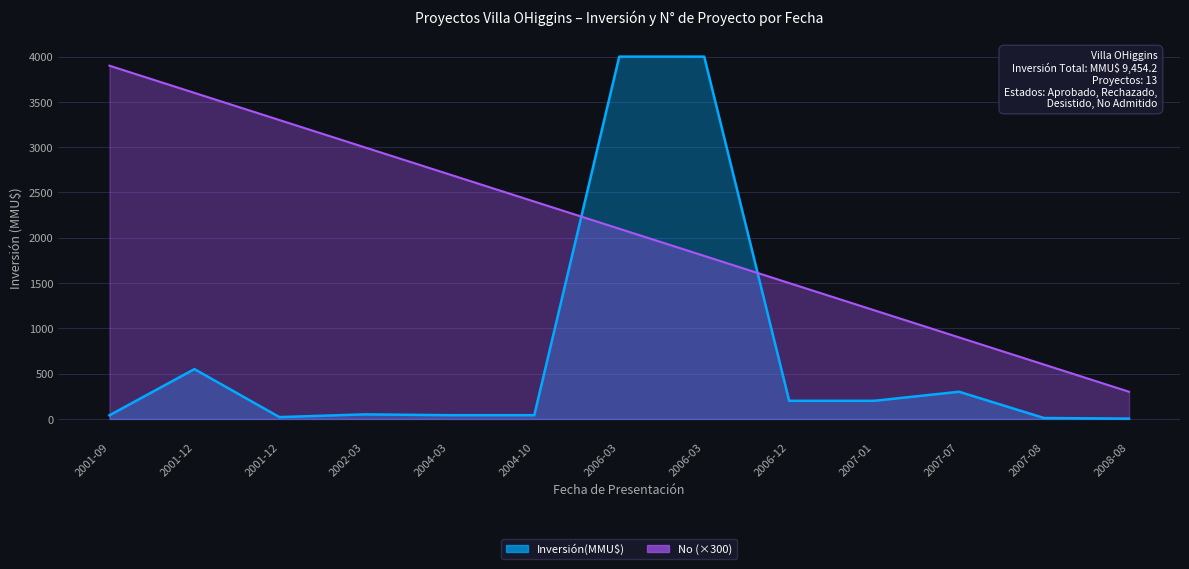

Is the value of Inversión(MMU$) at 2006-03 greater than the value of No at 2007-08?

Yes